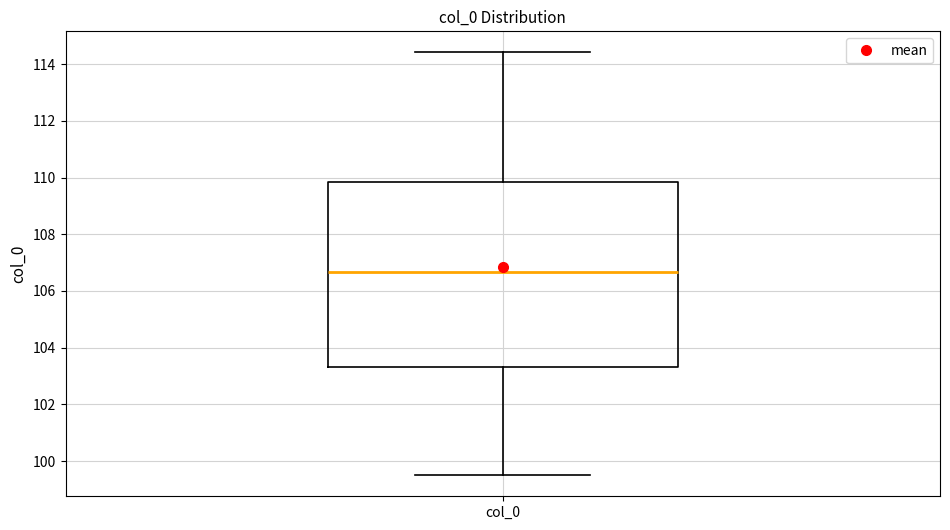

Read this box plot against the y-axis: the position of the median line, the range covered by the box, and the ends of both whiskers. The values are not printed on the chart, so give them approximately, as read against the axis.

median 106.6, box 103.4 to 109.8, whiskers 99.6 to 114.4